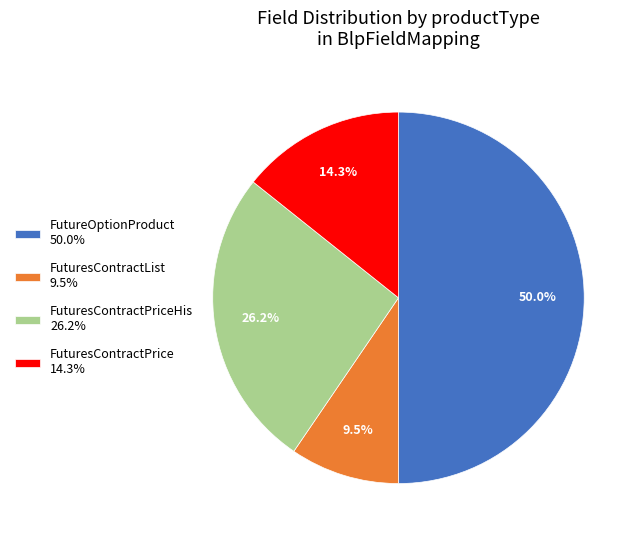

Which slice is the smallest?

FuturesContractList 9.5%